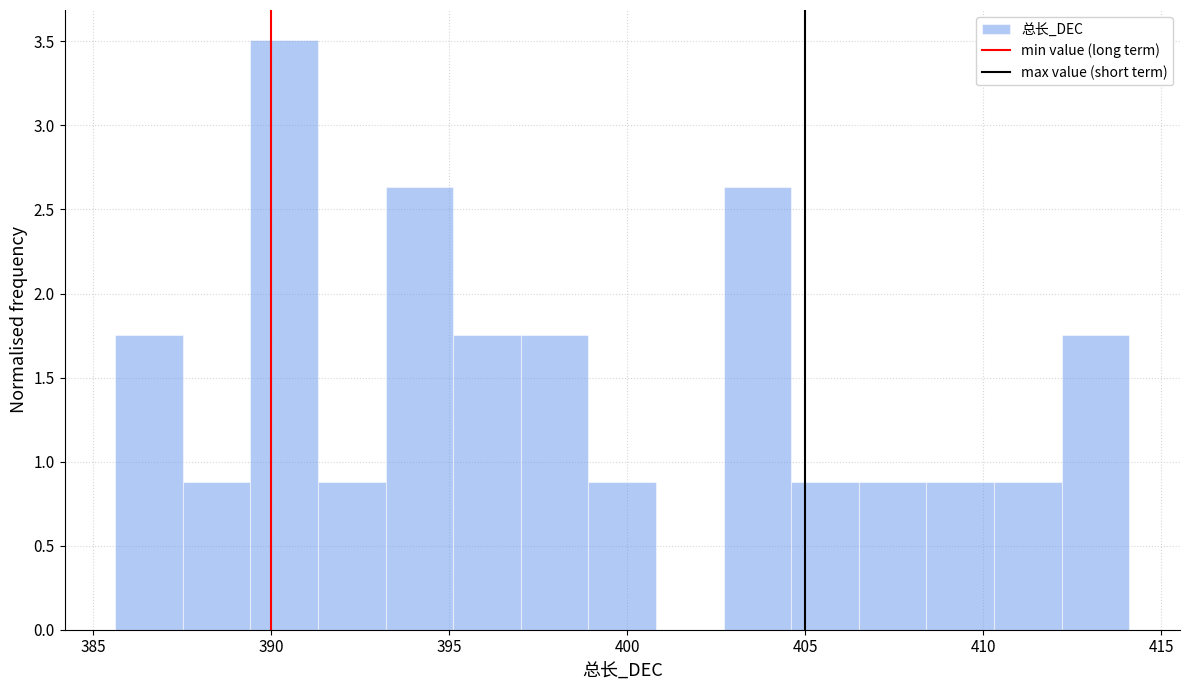

Around what value on the x-axis is the tallest bar? Give the approximate position of its centre, as read against the axis.

390.5